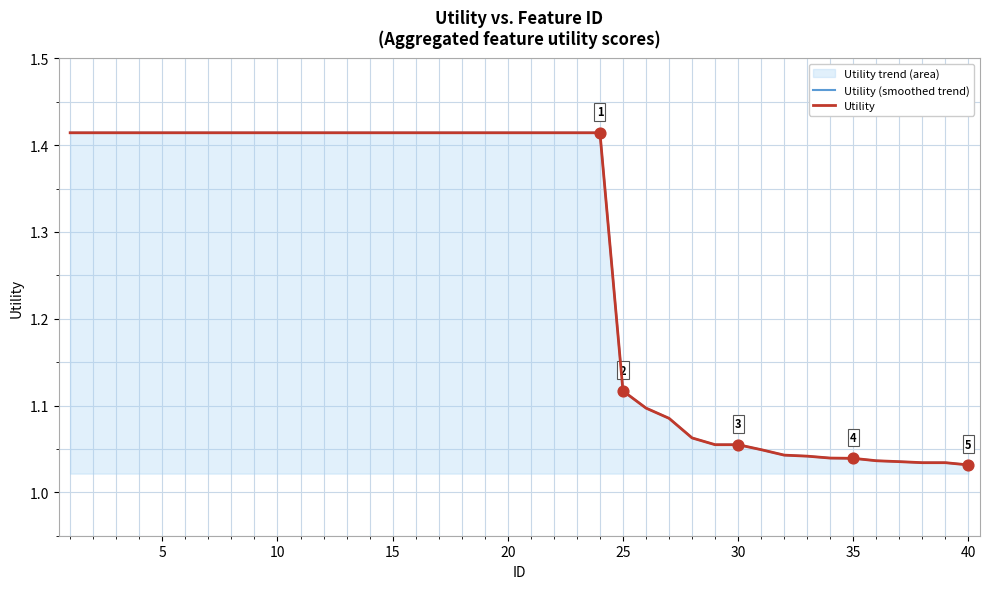

Which series has the largest total across all categories?

Utility (smoothed trend)